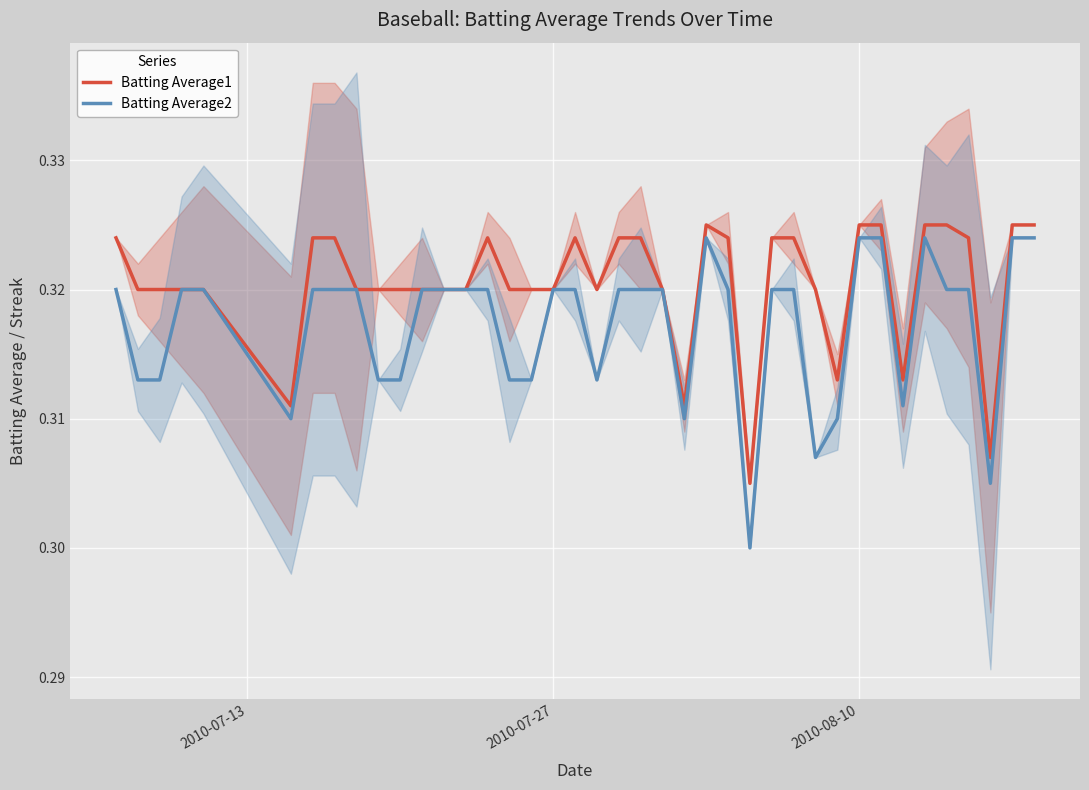

Which series has the widest spread of values?

Batting Average2